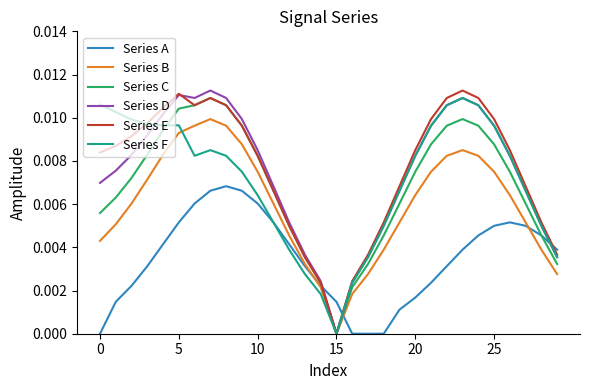

Which series ends up on top after the final intersection of Series E and Series D?

Series D